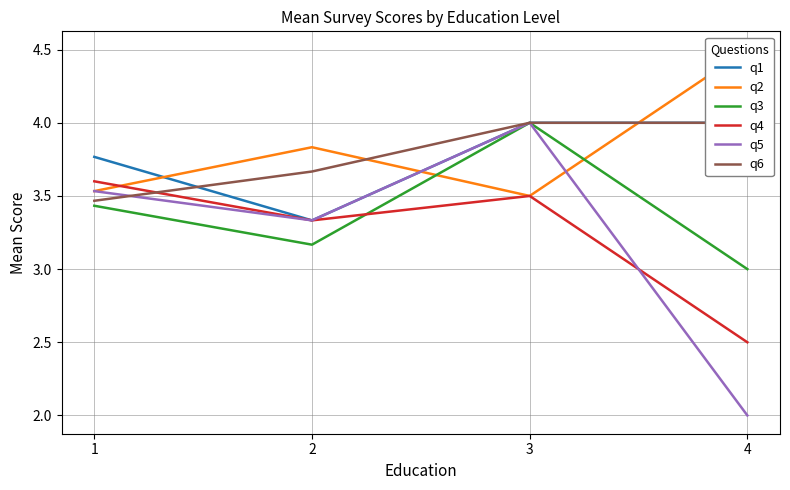

Reading left to right, transcribe all the data shown in this chart.

q1: 3.8	3.3	4.0	4.0
q2: 3.5	3.8	3.5	4.5
q3: 3.4	3.2	4.0	3.0
q4: 3.6	3.3	3.5	2.5
q5: 3.5	3.3	4.0	2.0
q6: 3.5	3.7	4.0	4.0